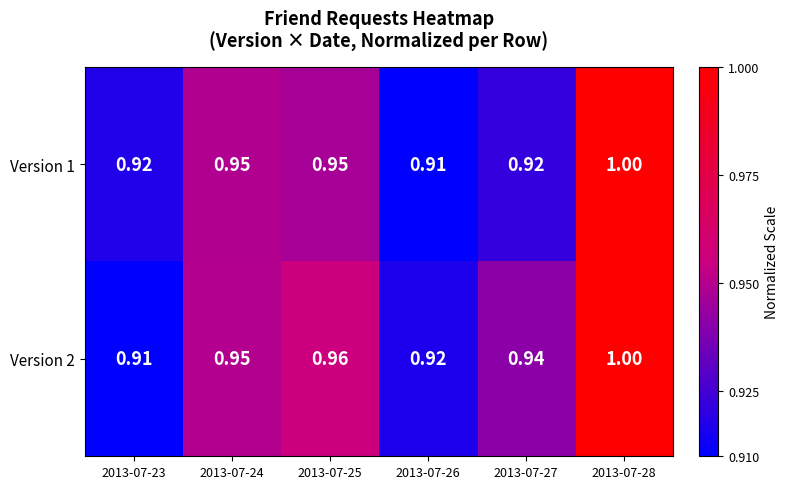

Is the value of Version 2 at 2013-07-26 greater than the value of Version 1 at 2013-07-25?

No